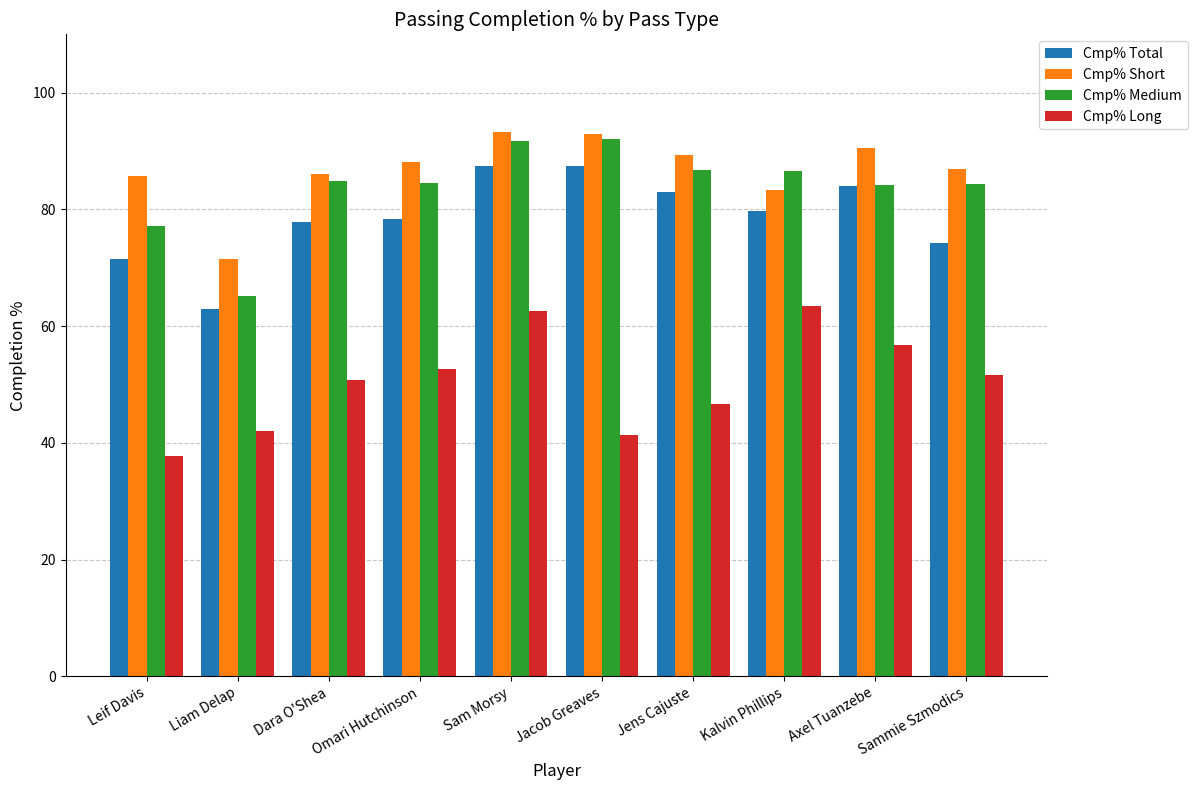

What is the lowest value of the Cmp% Total series?

62.9